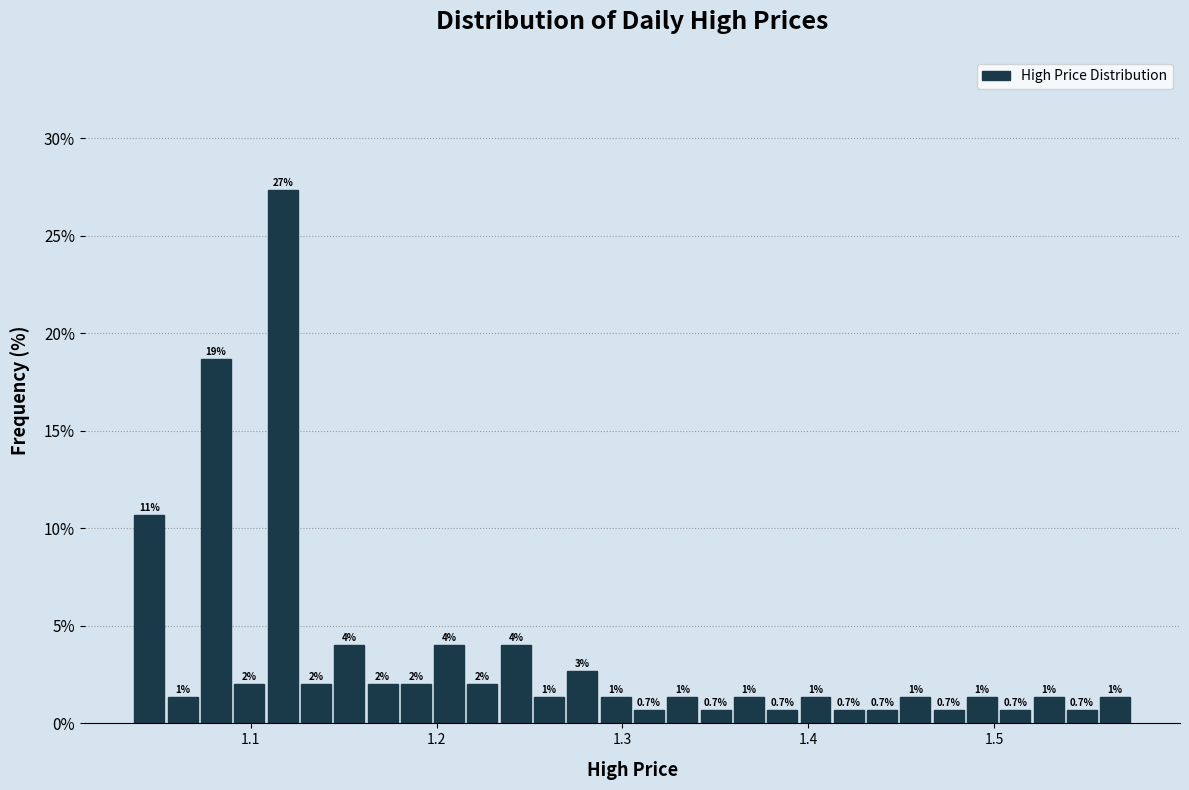

Read against the x-axis, roughly where is the centre of the tallest bar?

1.12